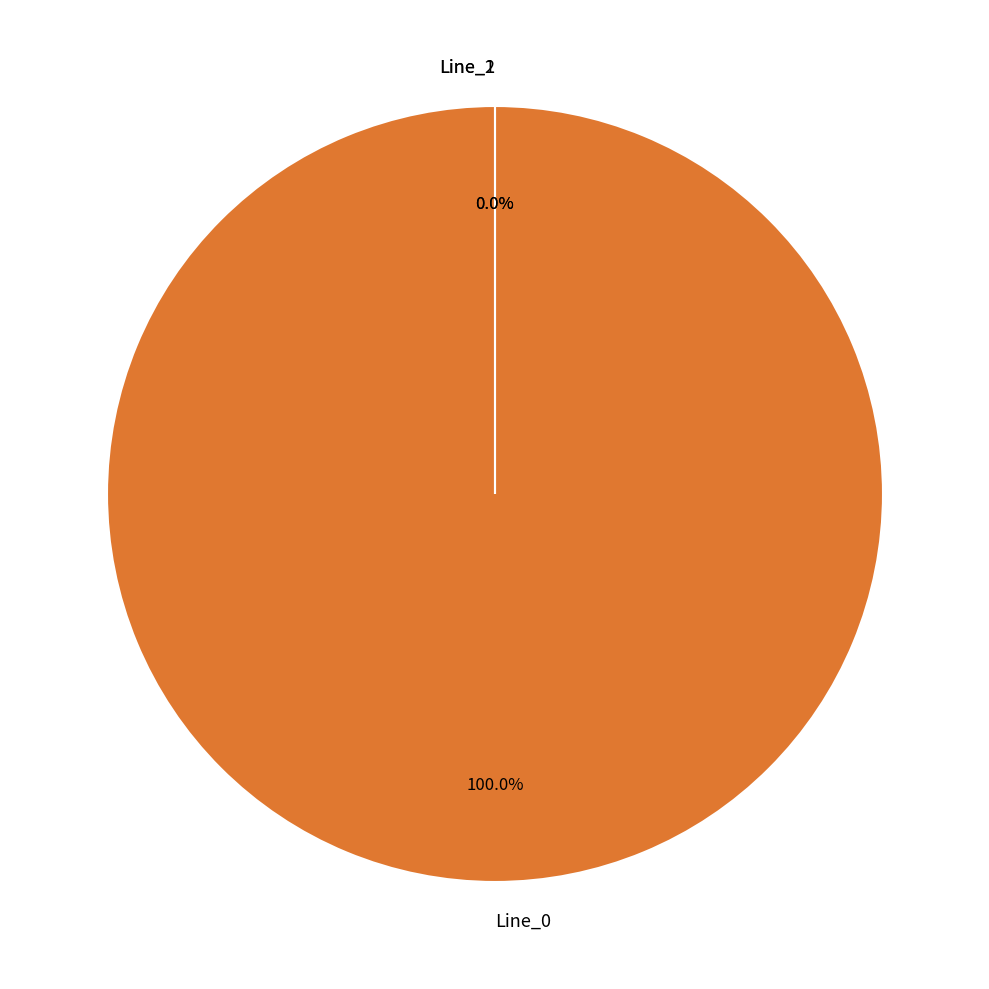

Which category has the smallest portion of the pie?

Line_2